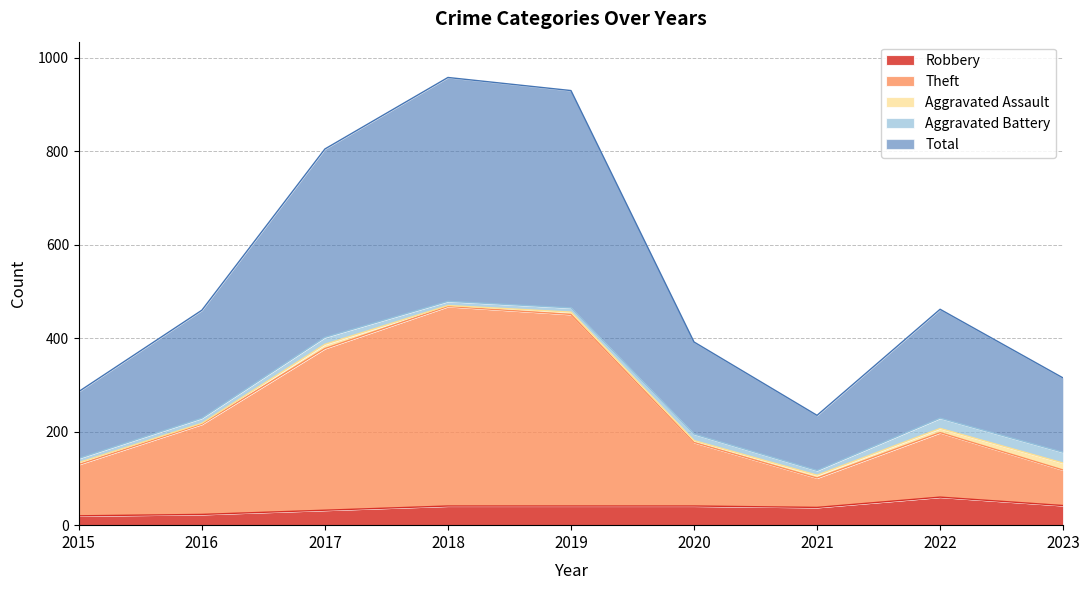

At how many categories does at least one series exceed 370?

6